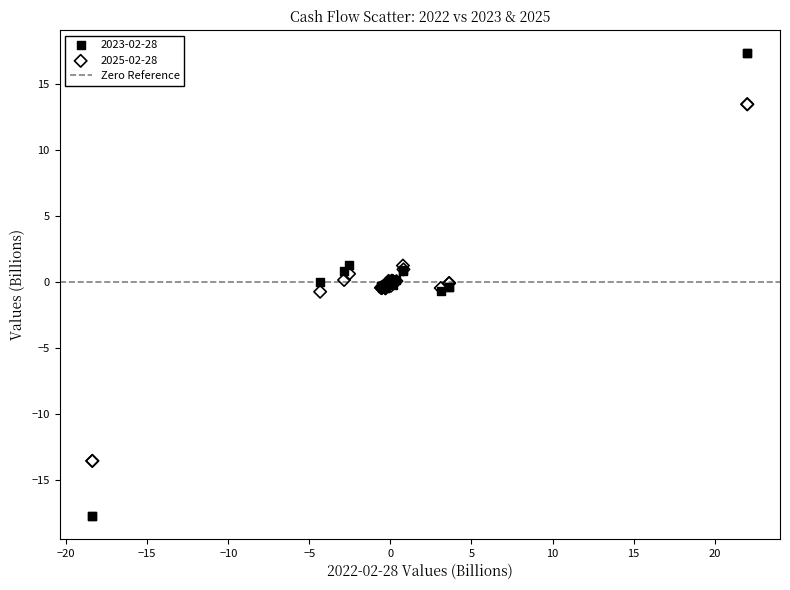

Which series reaches the maximum Y coordinate?

2023-02-28